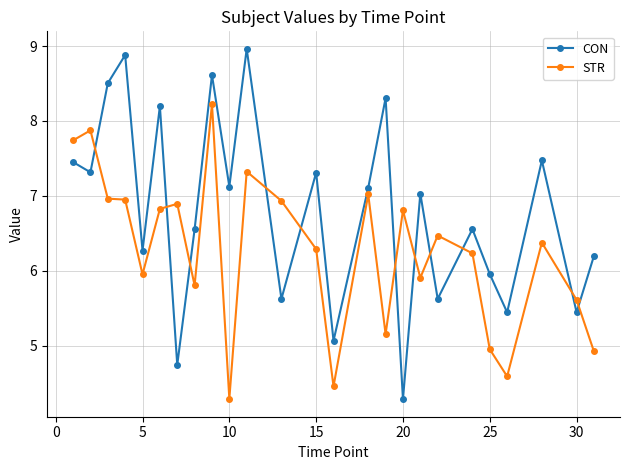

What is the difference between the second highest and second lowest values in the CON series?

4.1